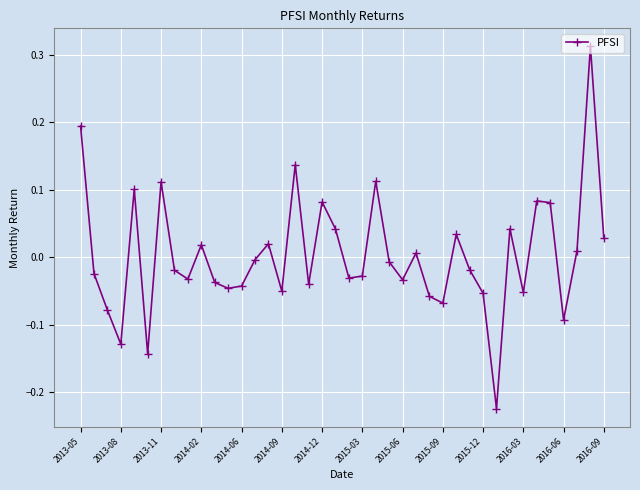

True or false: the data has more than 0 interior local peaks.

True